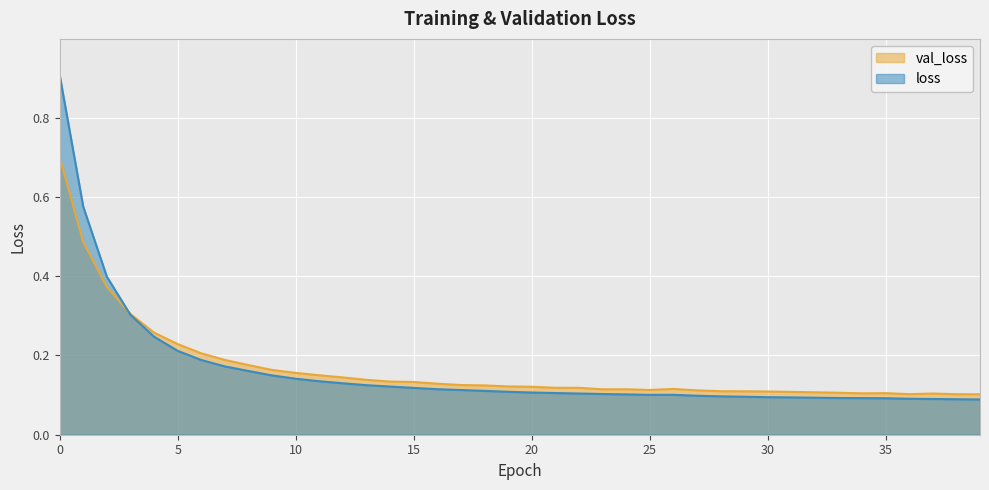

Rank the categories by val_loss value from lowest to highest.

39, 38, 36, 37, 34, 35, 33, 32, 31, 30, 29, 28, 27, 25, 23, 24, 26, 22, 21, 20, 19, 18, 17, 16, 15, 14, 13, 12, 11, 10, 9, 8, 7, 6, 5, 4, 3, 2, 1, 0